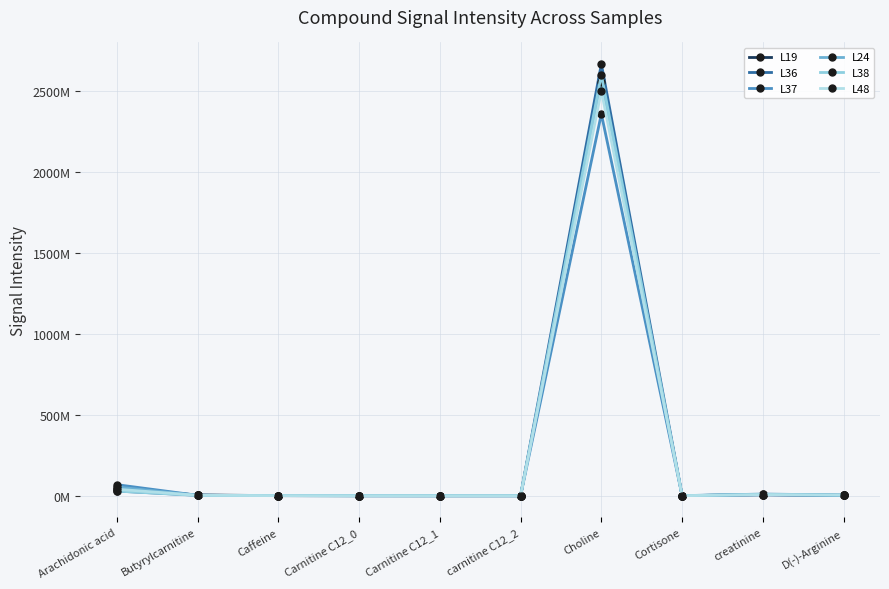

What is the difference between the second highest and minimum values in the L19 series?

42583701